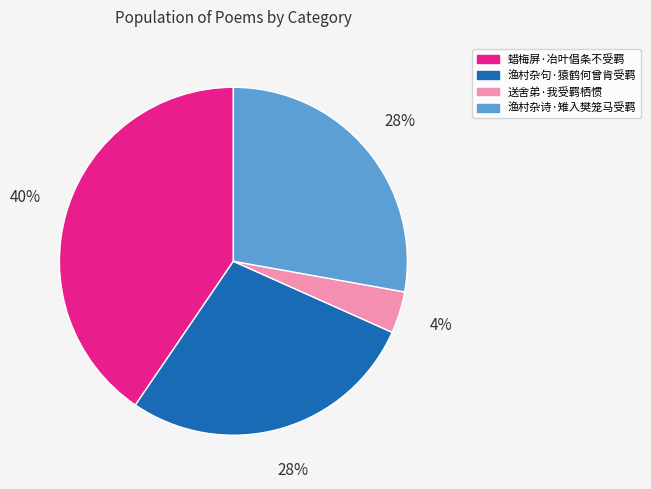

Which slice is the largest?

蜡梅屏·冶叶倡条不受羁